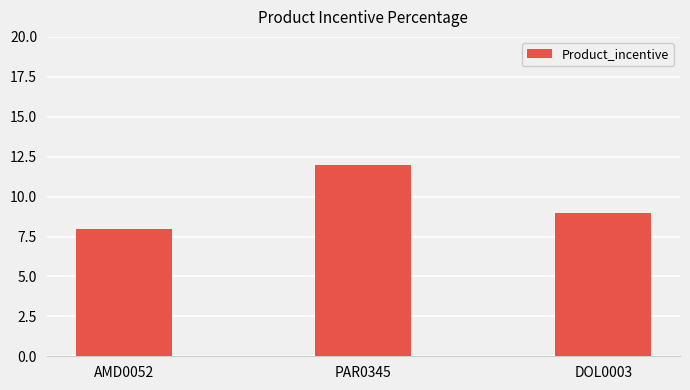

What is the difference between the second highest and minimum values?

1